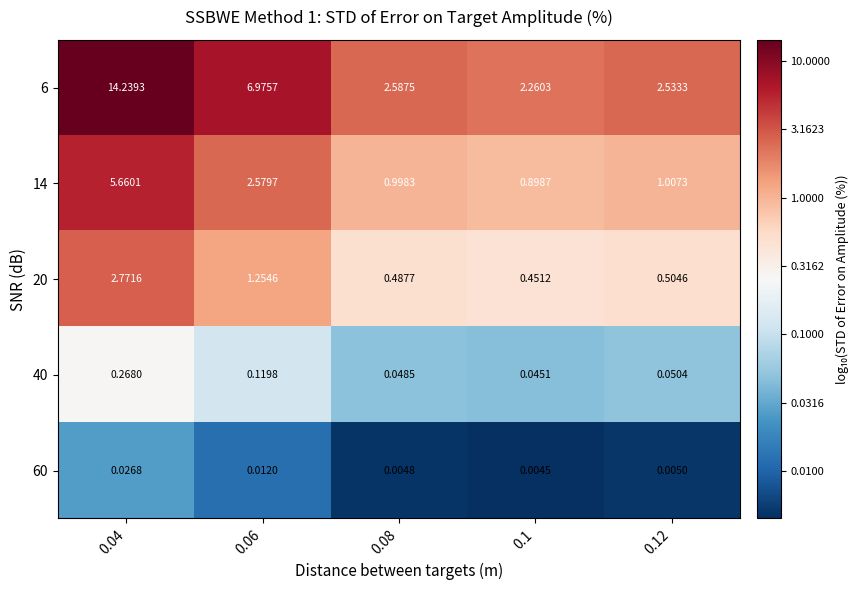

Is the value of 14 at 0.1 greater than the value of 40 at 0.1?

Yes